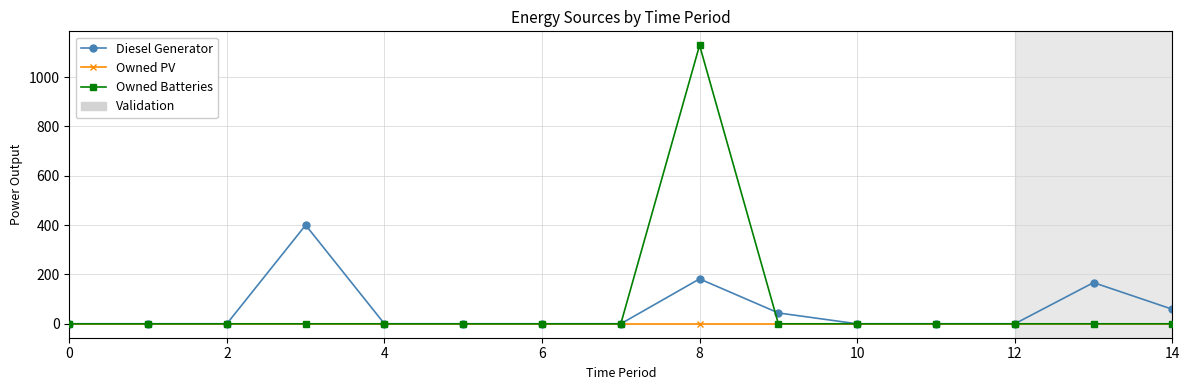

Rank the series by their maximum value, from lowest to highest.

Owned PV, Diesel Generator, Owned Batteries